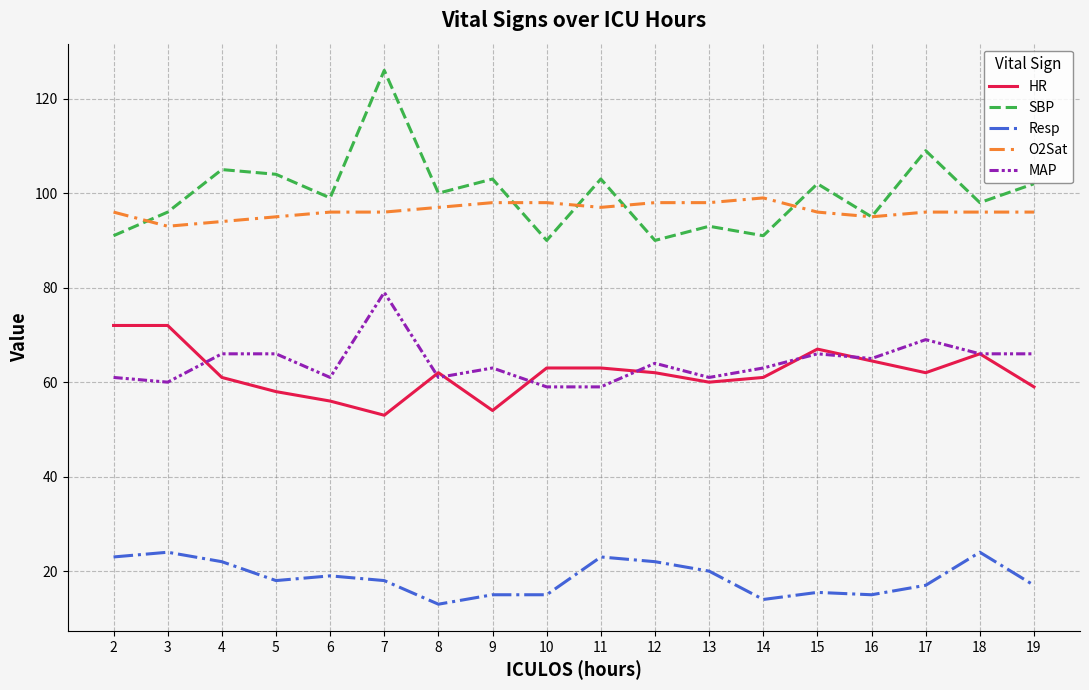

At 19, list the series in order from largest to smallest.

SBP, O2Sat, MAP, HR, Resp